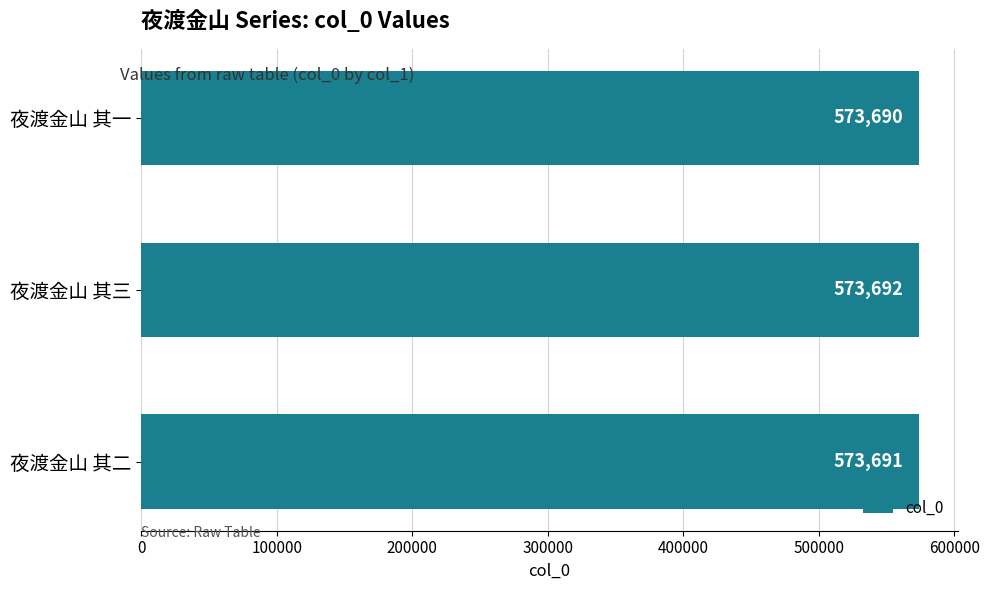

Is it true that the value at 夜渡金山 其一 is 573690?

True